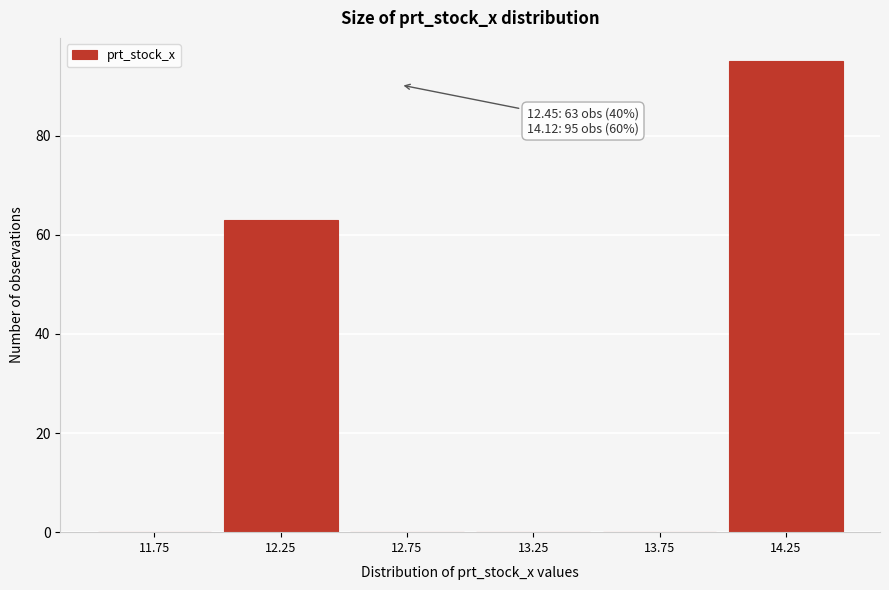

Over which range of the x-axis is the bar tallest?

14.0 to 14.5